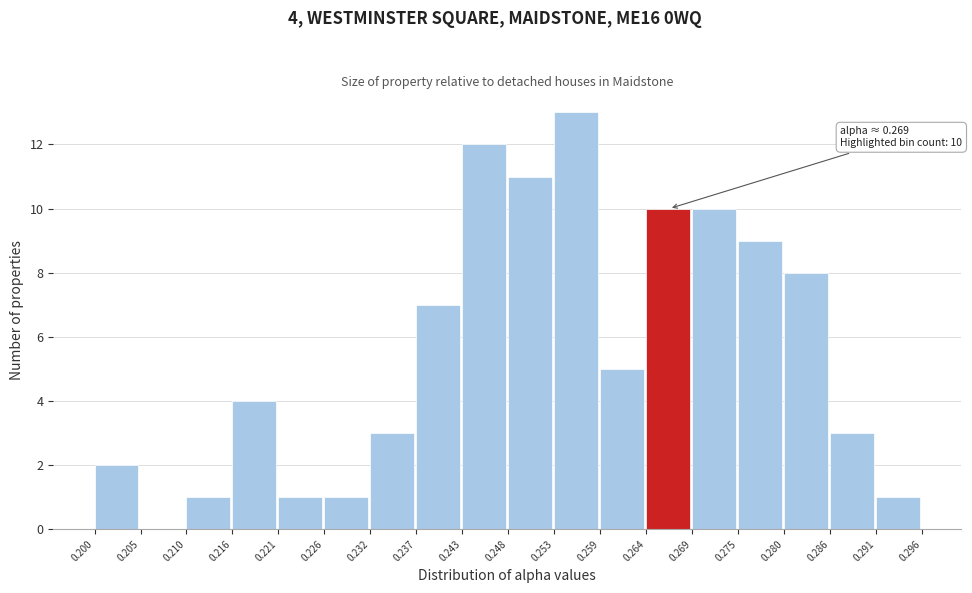

Over which range of the x-axis is the bar tallest?

0.253 to 0.259